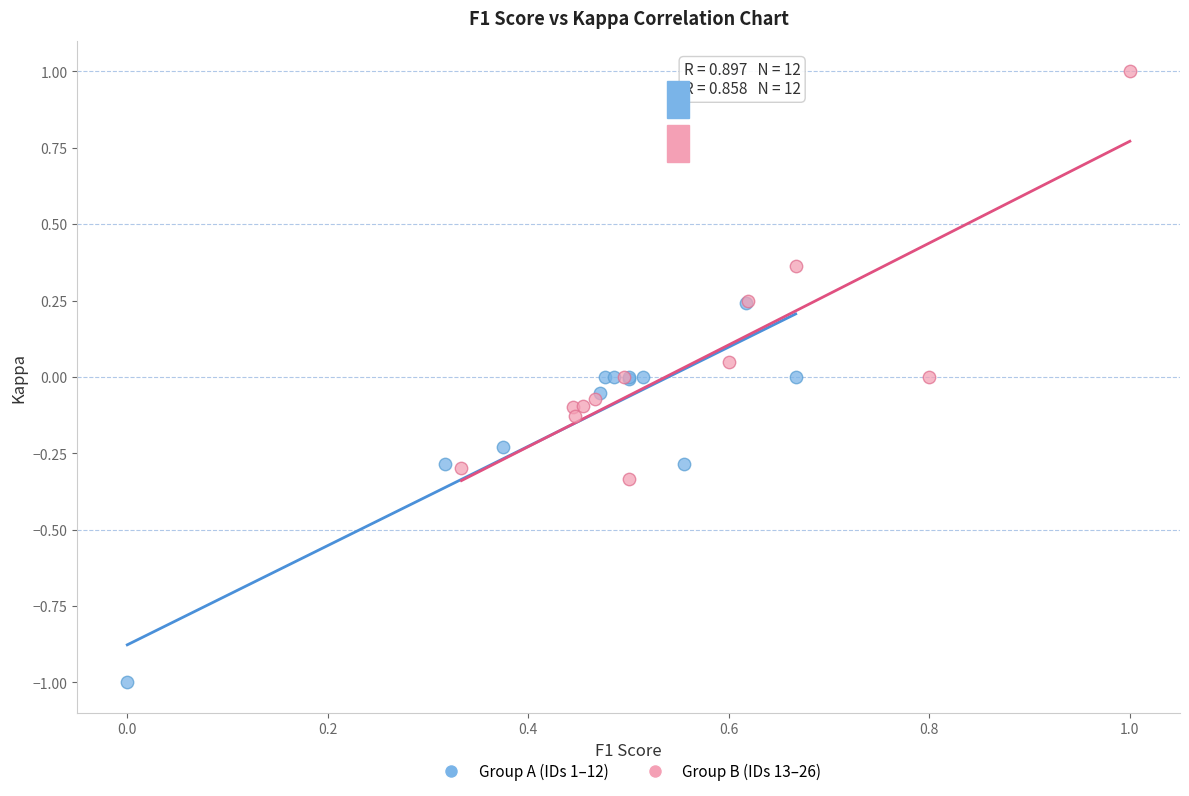

Which series reaches the minimum Y coordinate?

Group A (IDs 1–12)